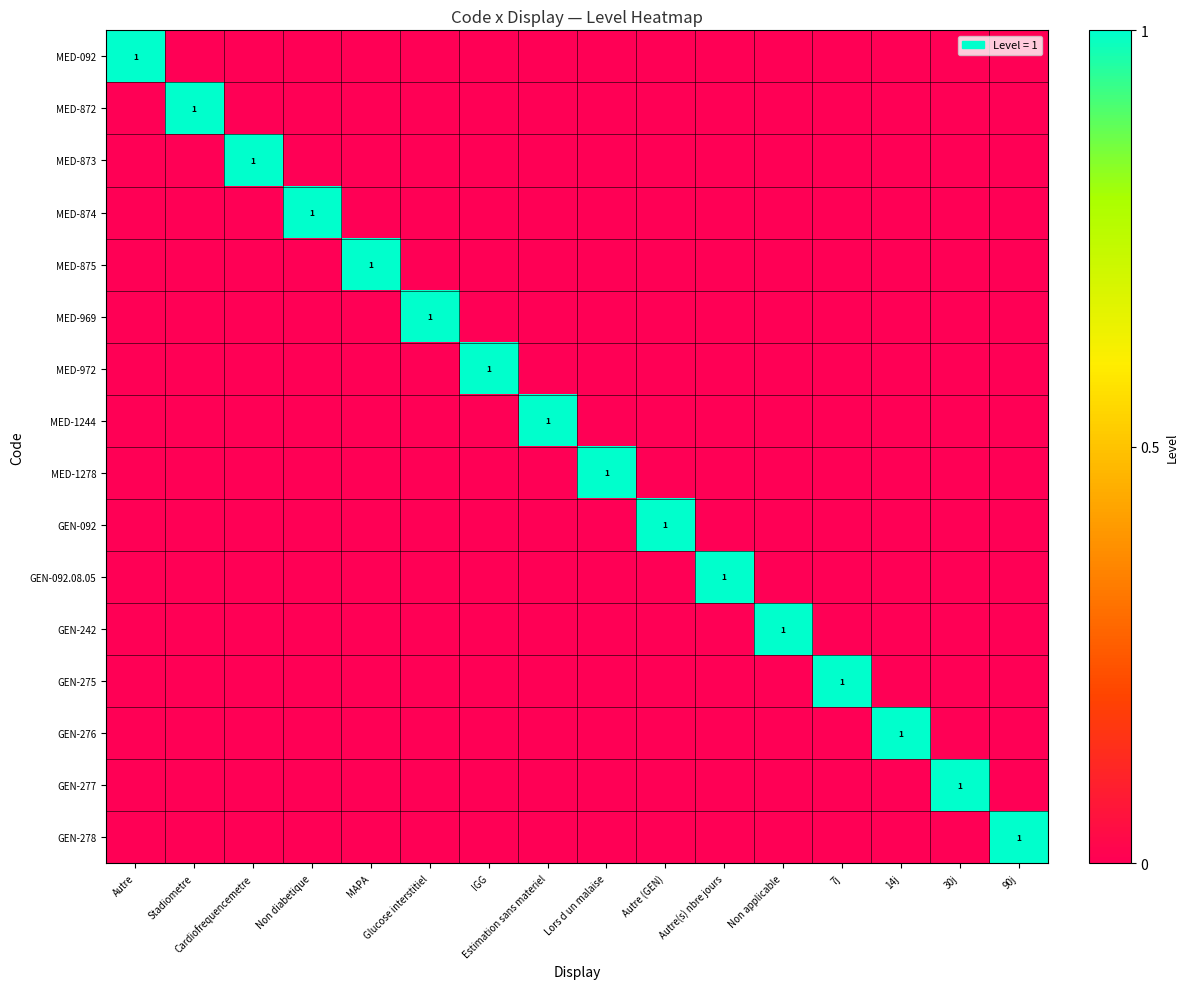

What is the total value across all series at Autre(s) nbre jours?

1